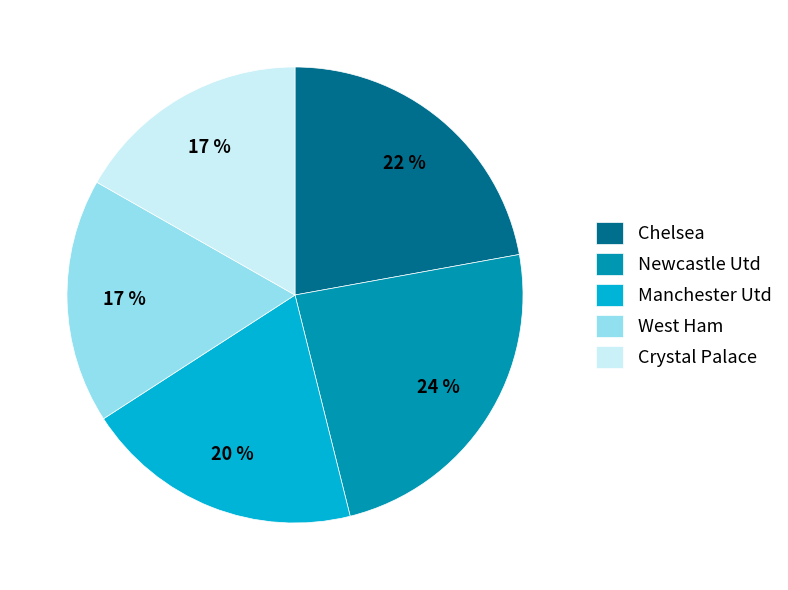

To the nearest percent, what is the difference between the Newcastle Utd and Crystal Palace slice percentages?

7%